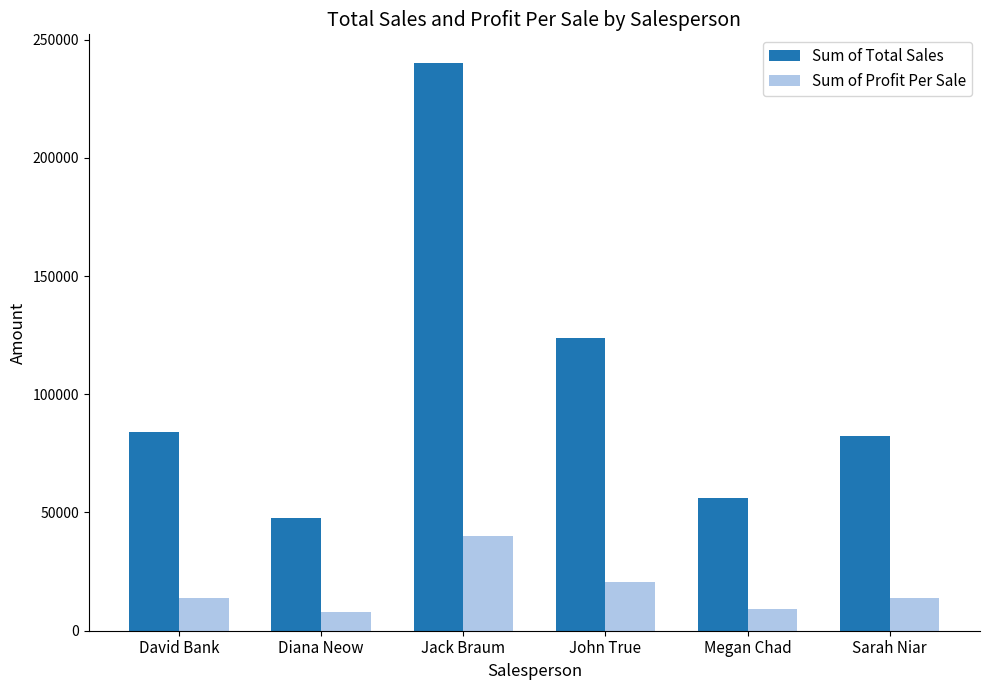

What is the label of the 2nd bar from the right?

Megan Chad